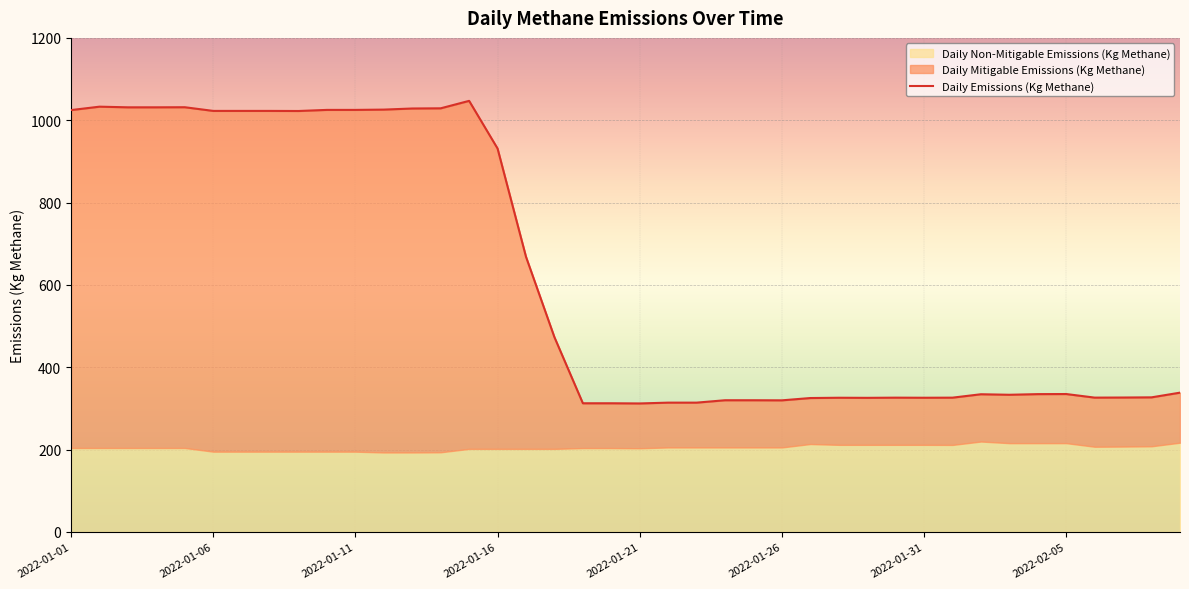

Which category has the lowest value across all series?

2022-01-19